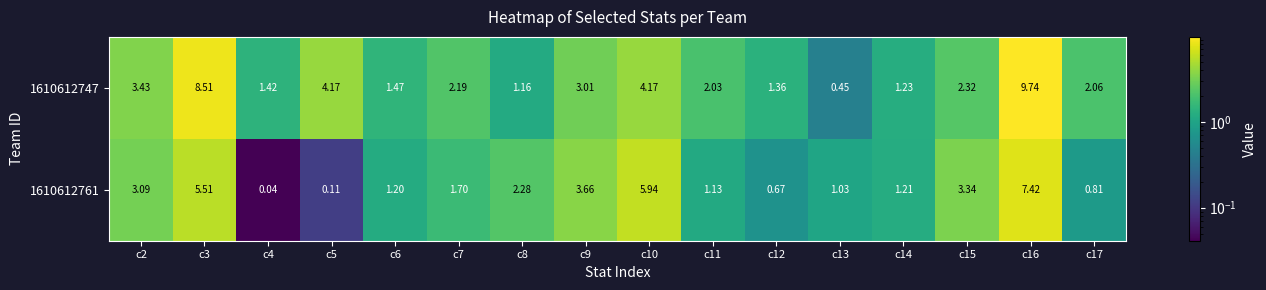

At which category is the sum across all series the highest?

c16